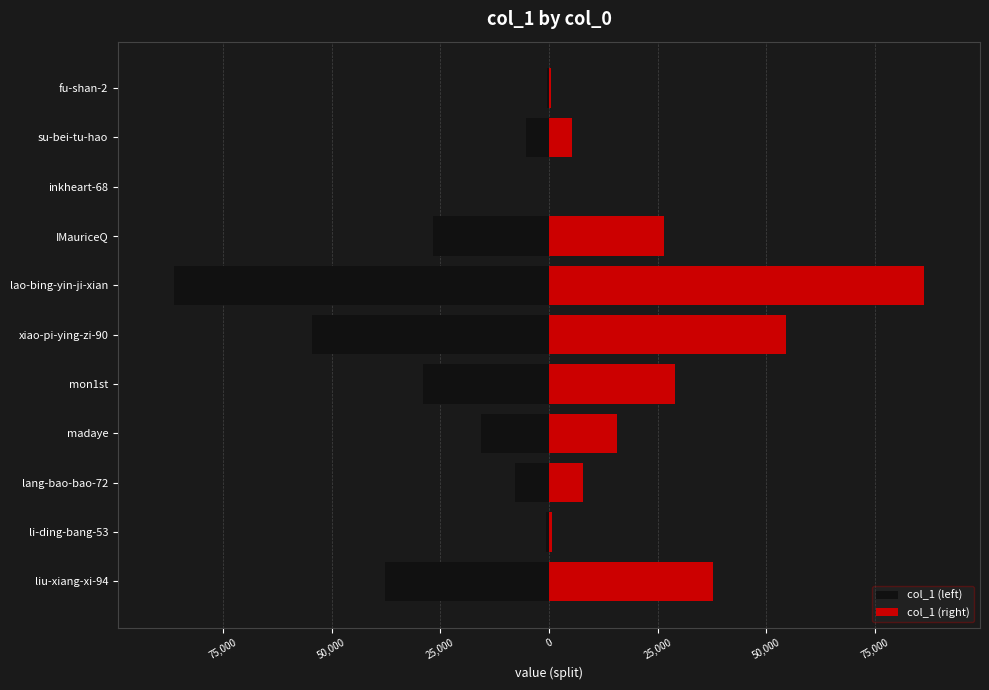

The value of col_1 (left) at lao-bing-yin-ji-xian is -86220.5. True or false?

True